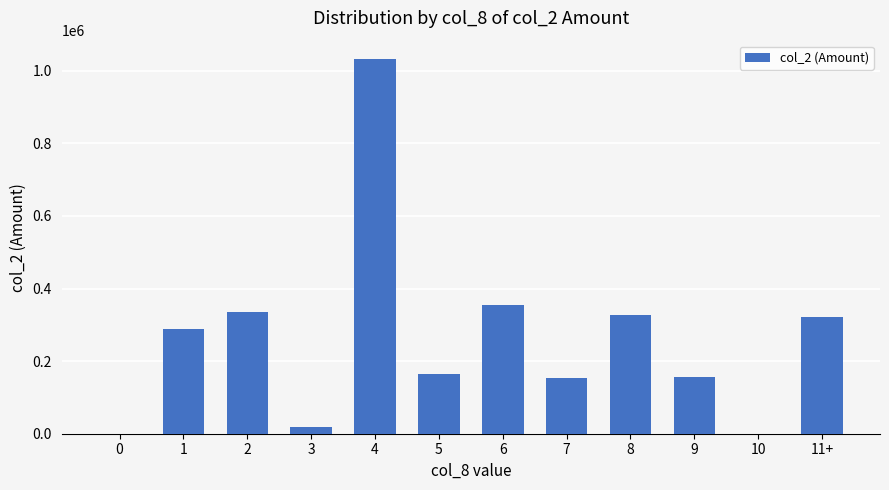

What is the ratio of the value at 9 to the value at 6?

0.4